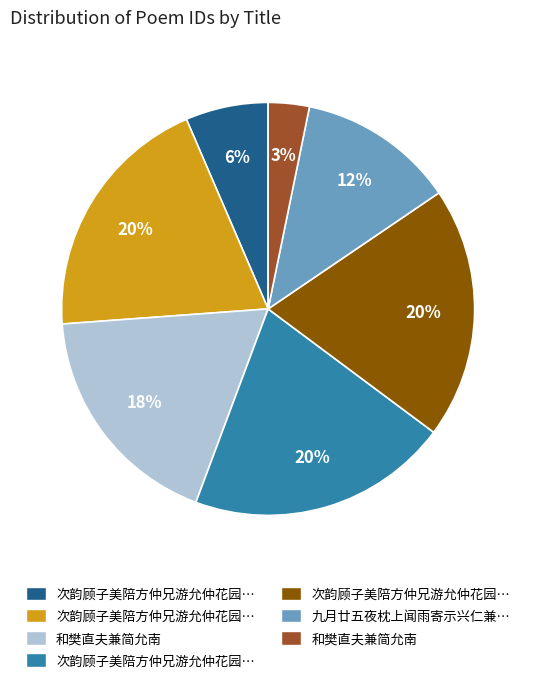

Is there a majority slice in this chart?

No